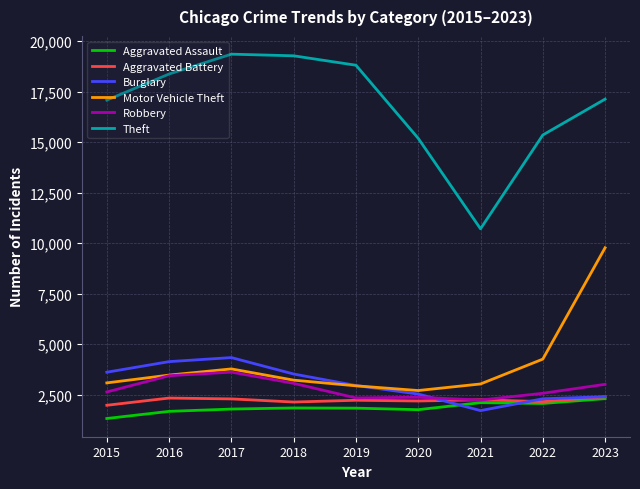

The value of Theft at 2016 is 18367. True or false?

True